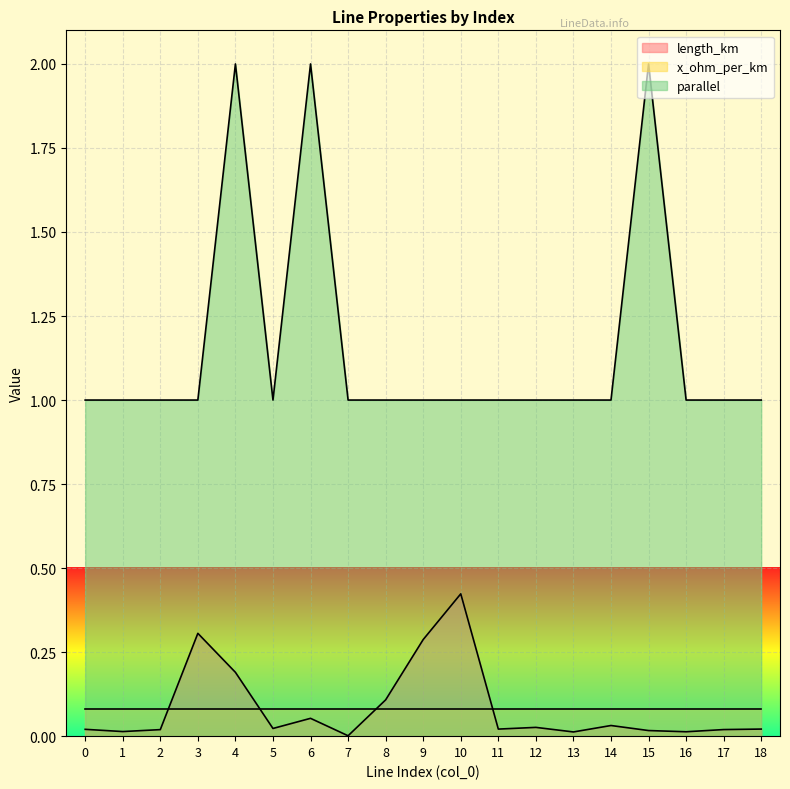

How many series are shown in this chart?

3